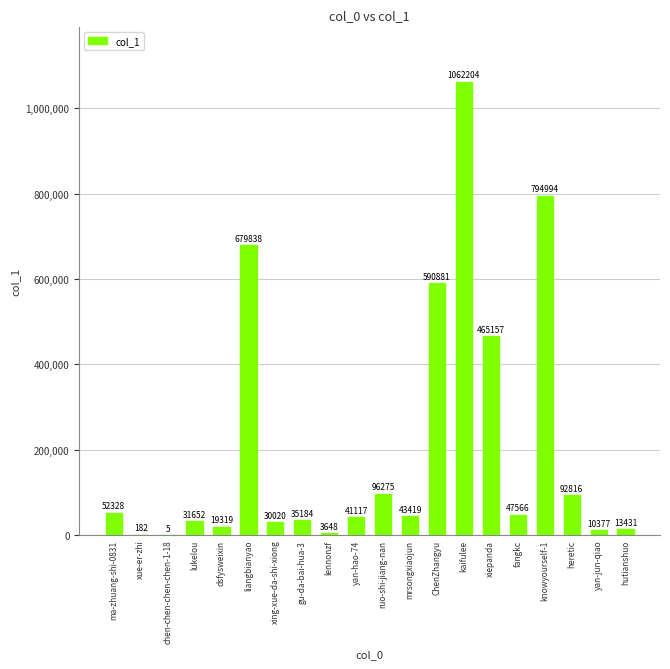

What is the sum of the values at fangkc and lukelou?

79218